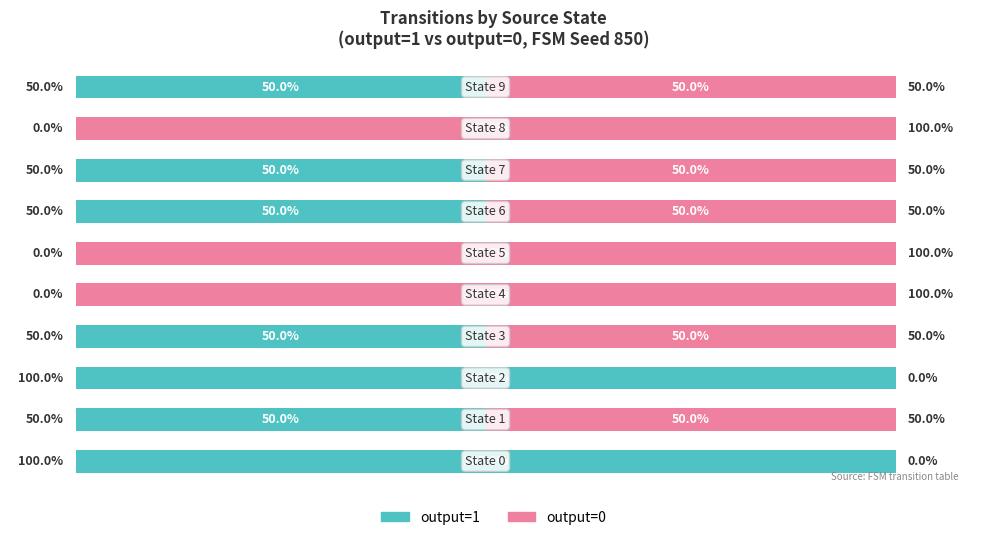

What are all the series names shown in the legend?

output=1, output=0